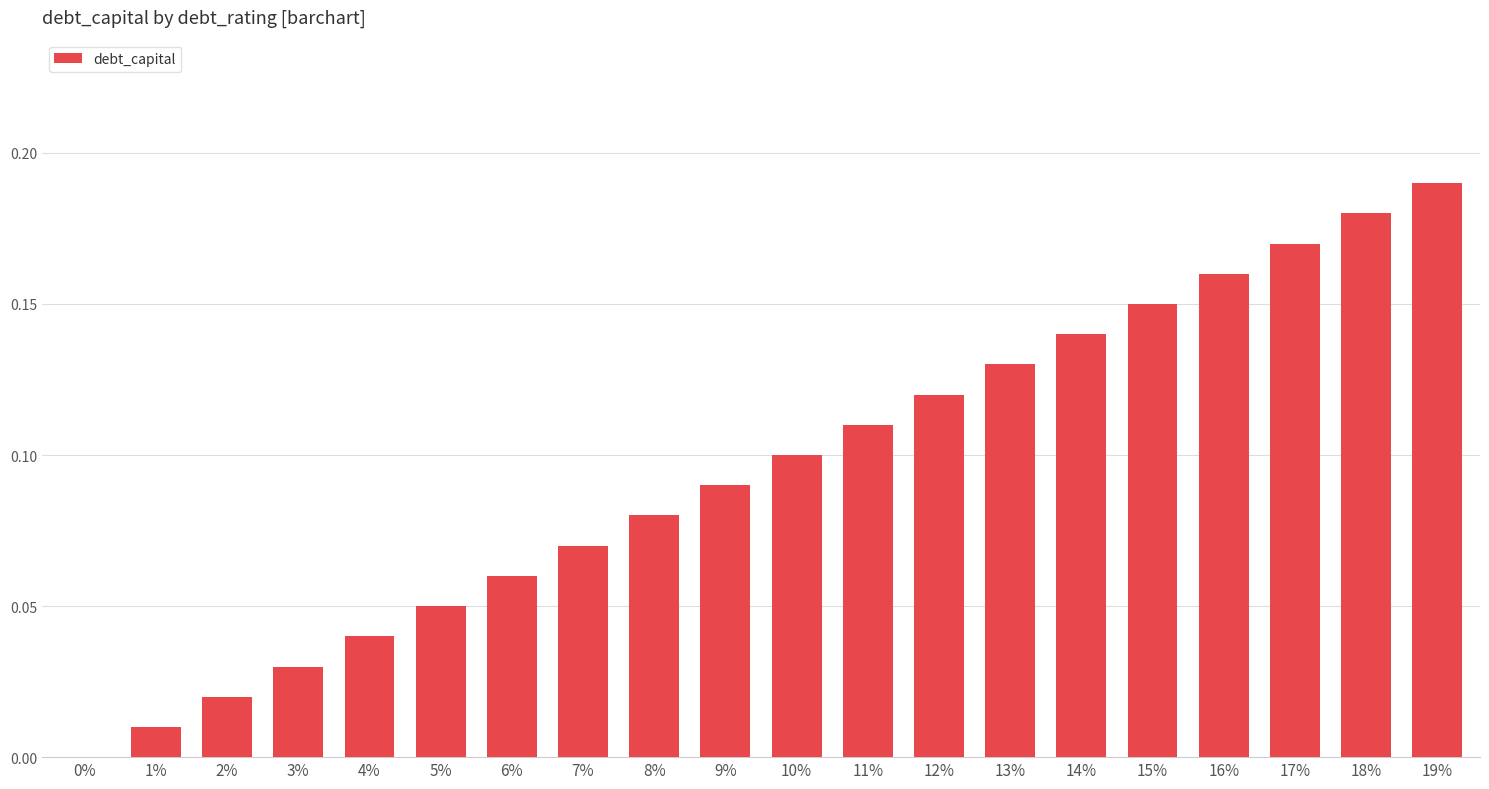

True or false: the data shows 0.3 at 17%.

False